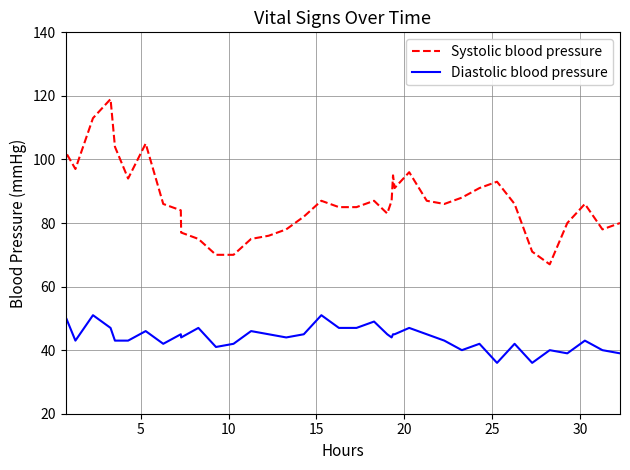

Which series has the widest spread of values?

Systolic blood pressure